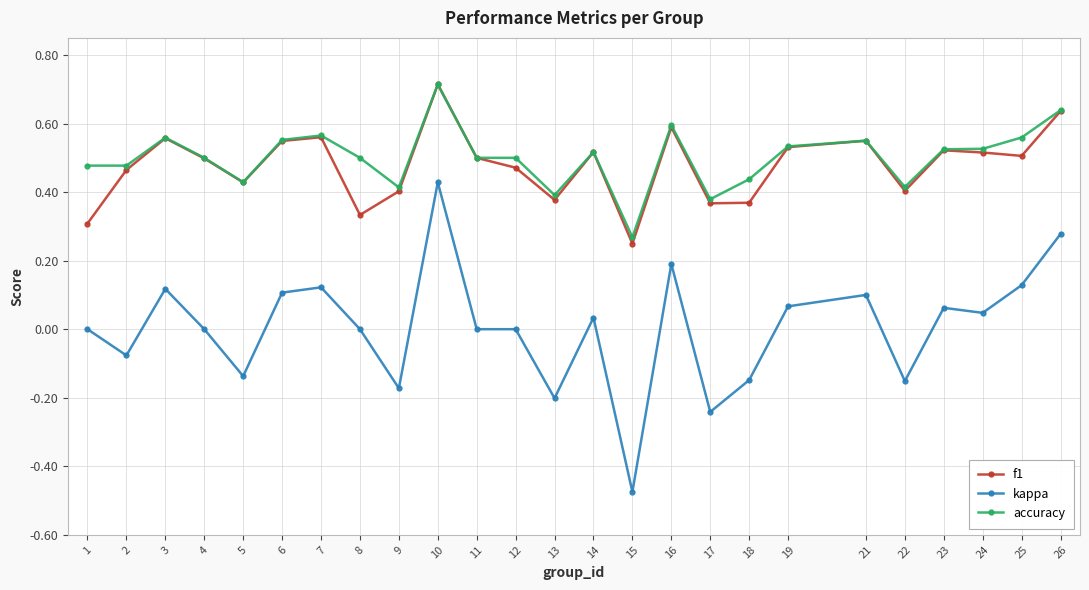

Is it true that f1 equals 0.2 at 8?

False